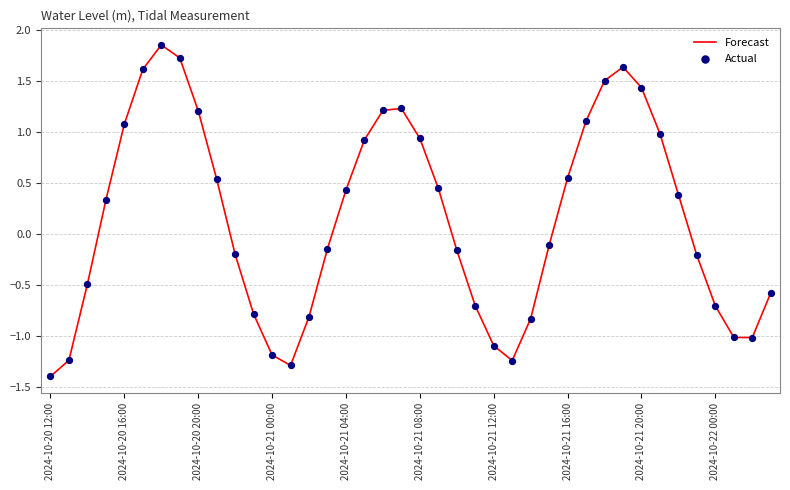

What is the difference between the maximum and minimum values?

3.3